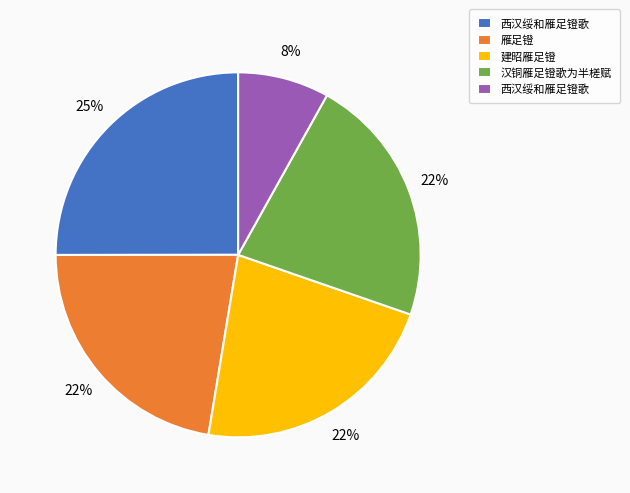

Does any single category account for the majority?

No